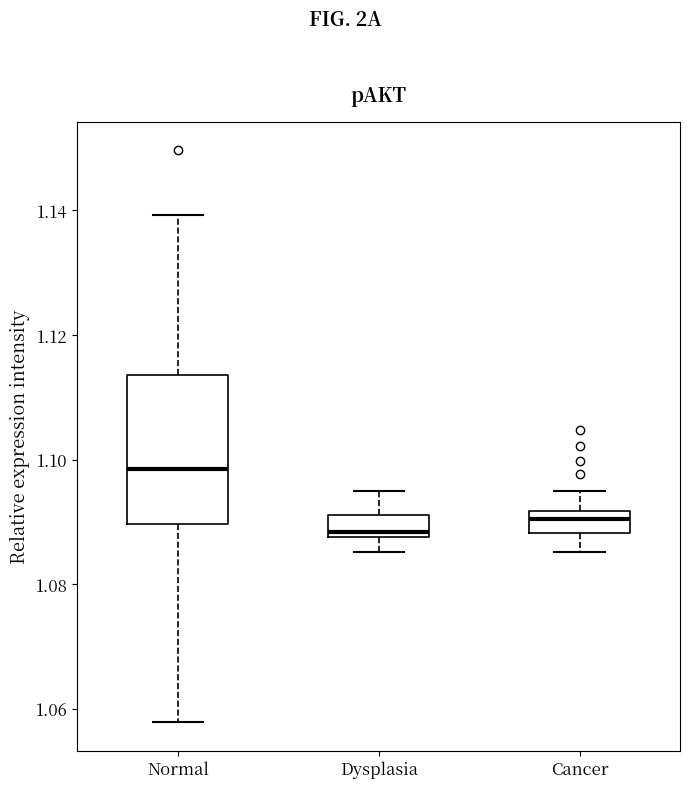

Where does the upper whisker of the box for Dysplasia end on the y-axis? The values are not printed on the chart, so give them approximately, as read against the axis.

1.094